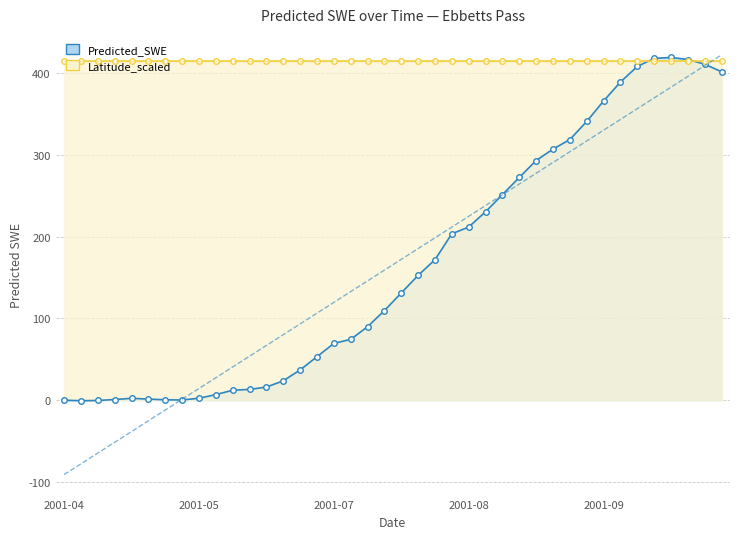

What is the lowest value of the Latitude_scaled series?

415.4